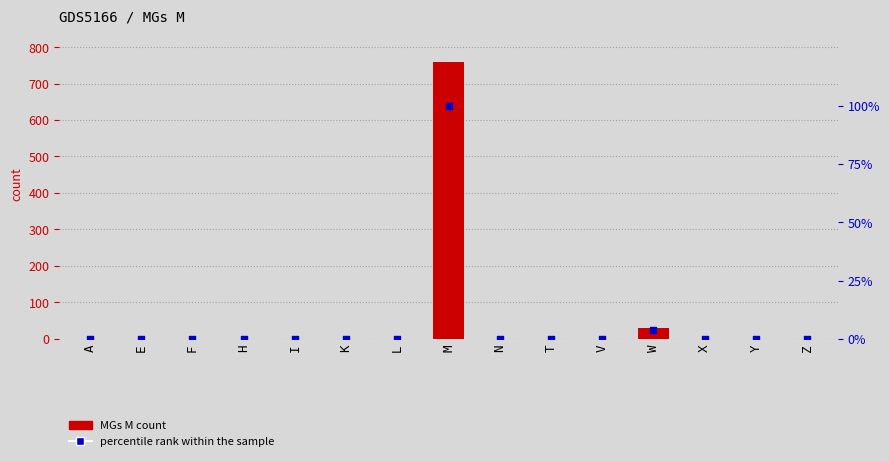

Is the value of percentile rank within the sample at L greater than the value of MGs M count at K?

No